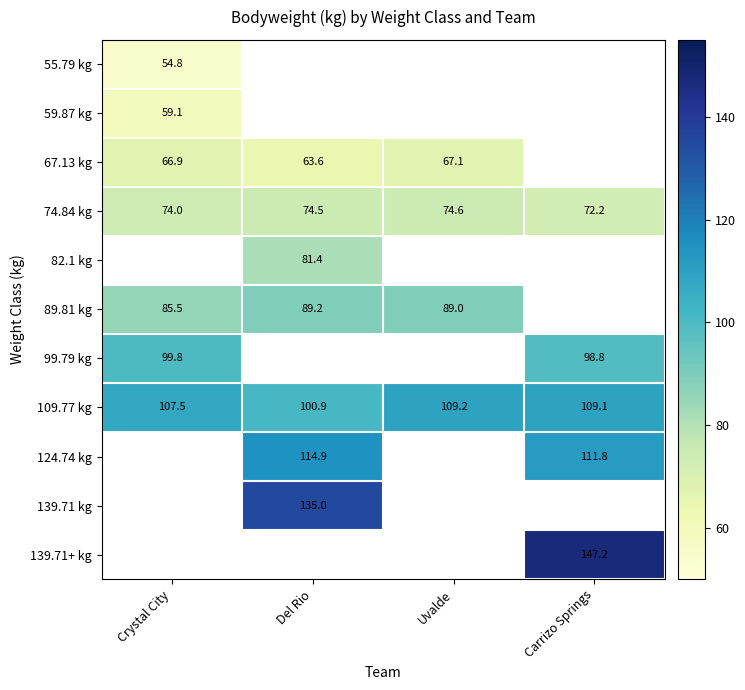

Where is 109.77 kg nearest to the value 105?

Crystal City